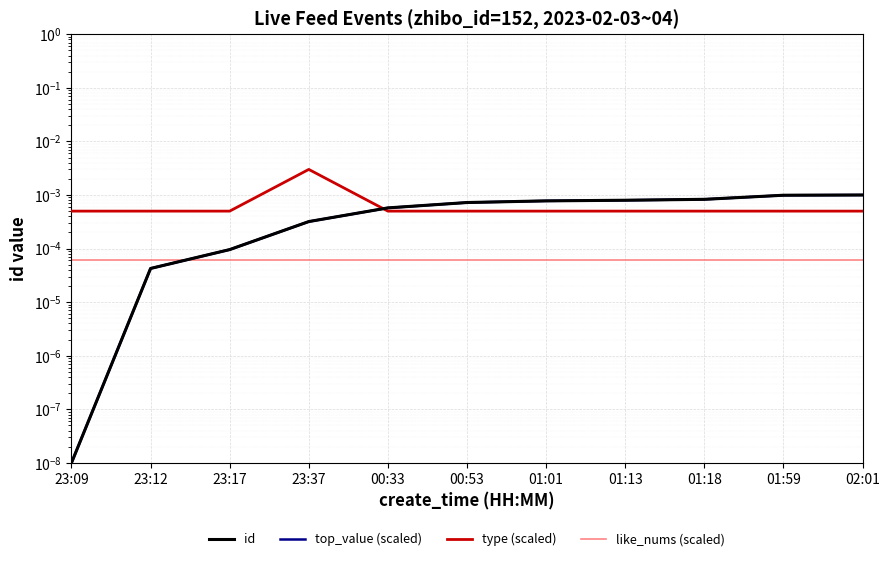

What position from the right is 02:01?

1